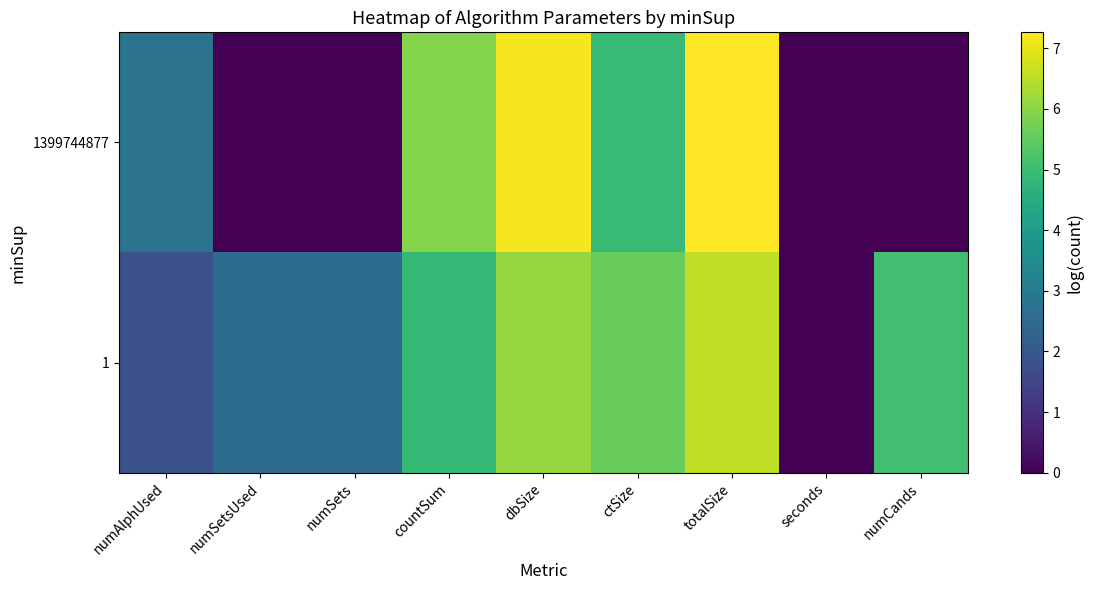

Reading right to left, list all the values displayed in this chart.

1399744877: numCands=0.0	seconds=0.0	totalSize=7.3	ctSize=4.9	dbSize=7.2	countSum=5.9	numSets=0.0	numSetsUsed=0.0	numAlphUsed=2.8
1: numCands=5.1	seconds=0.0	totalSize=6.6	ctSize=5.6	dbSize=6.1	countSum=4.9	numSets=2.6	numSetsUsed=2.6	numAlphUsed=1.8